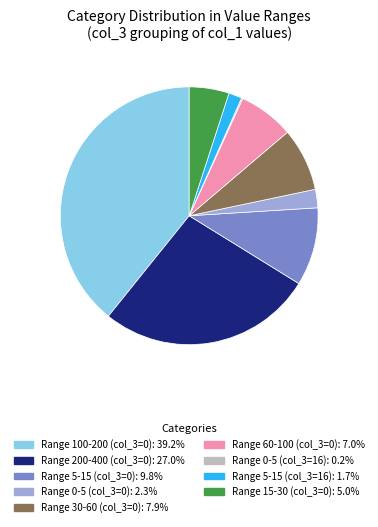

Is there any slice that represents more than half of the pie?

No